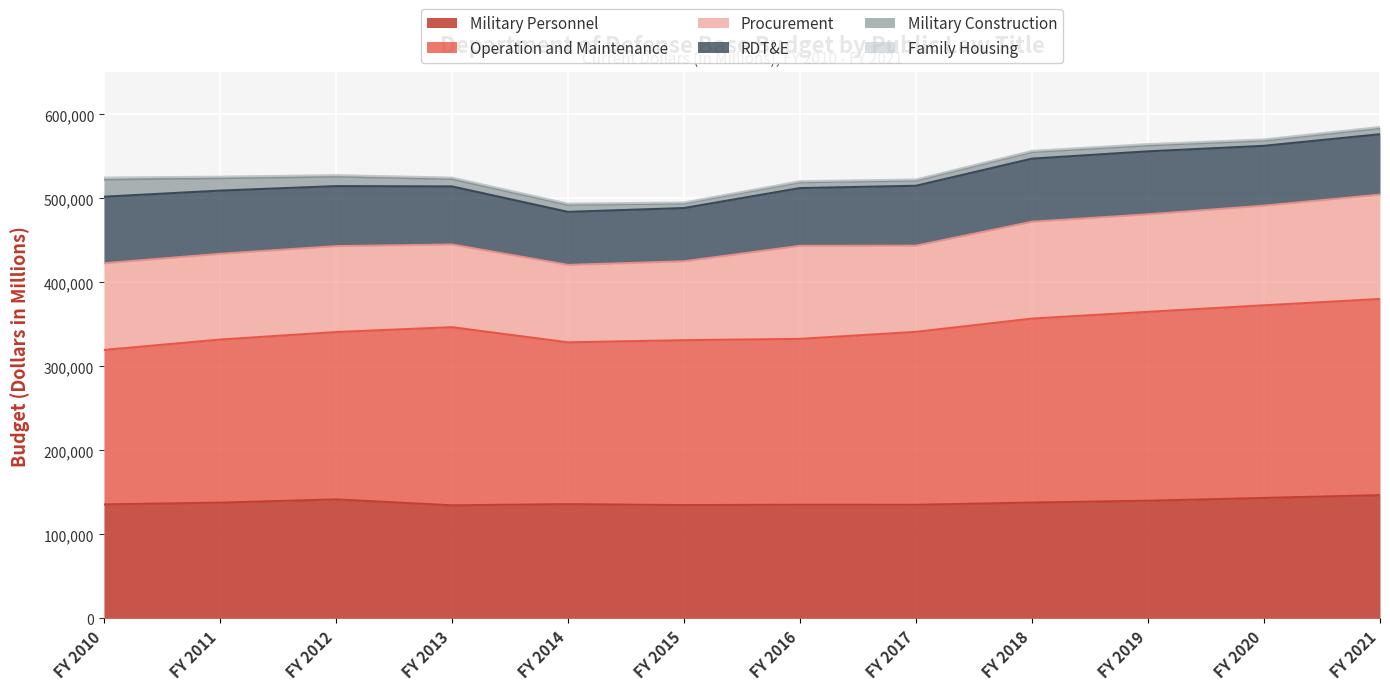

Where is the first local minimum for Military Personnel?

FY 2013